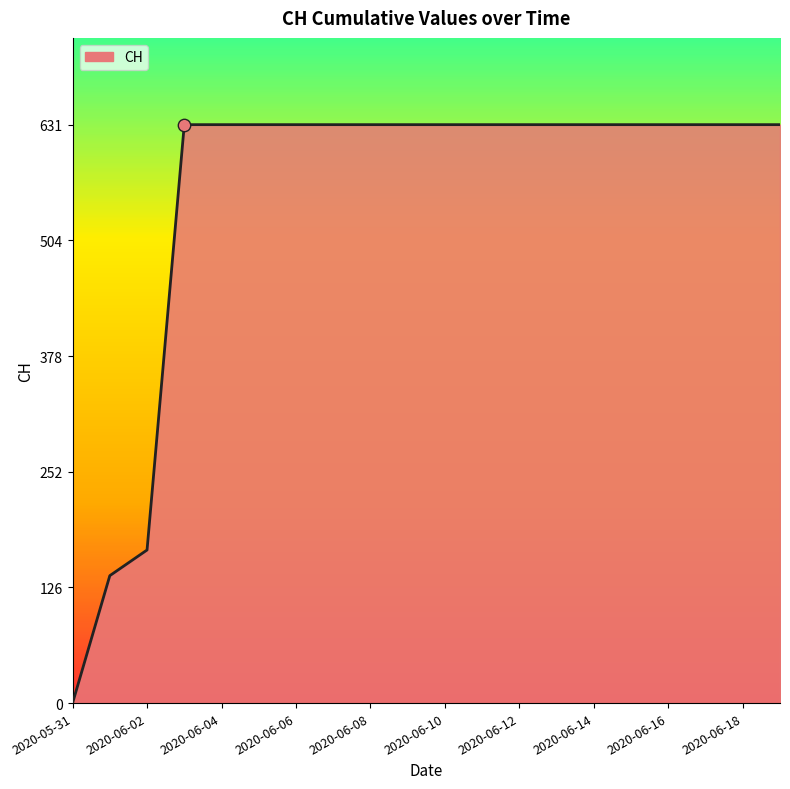

What is the greatest value displayed?

631